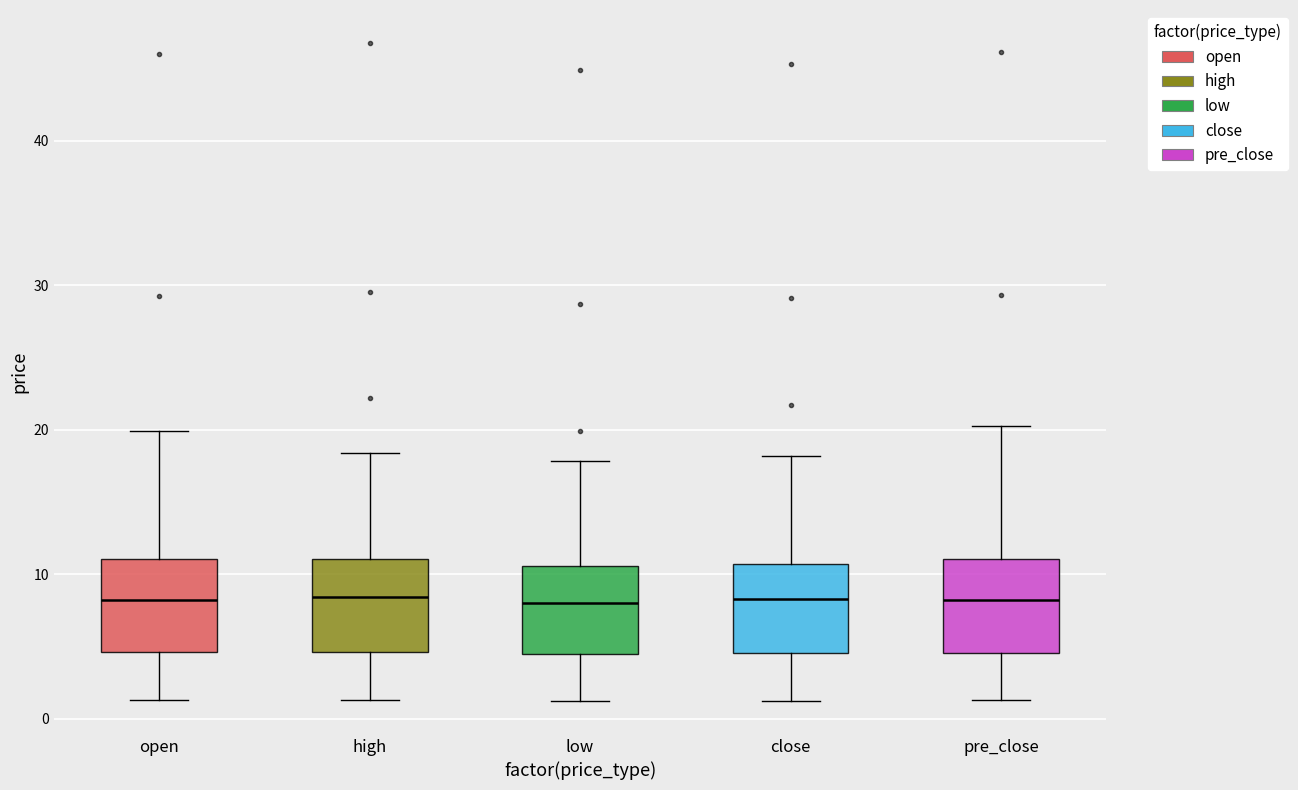

Where does the upper whisker of the box for pre_close end on the y-axis? The values are not printed on the chart, so give them approximately, as read against the axis.

20